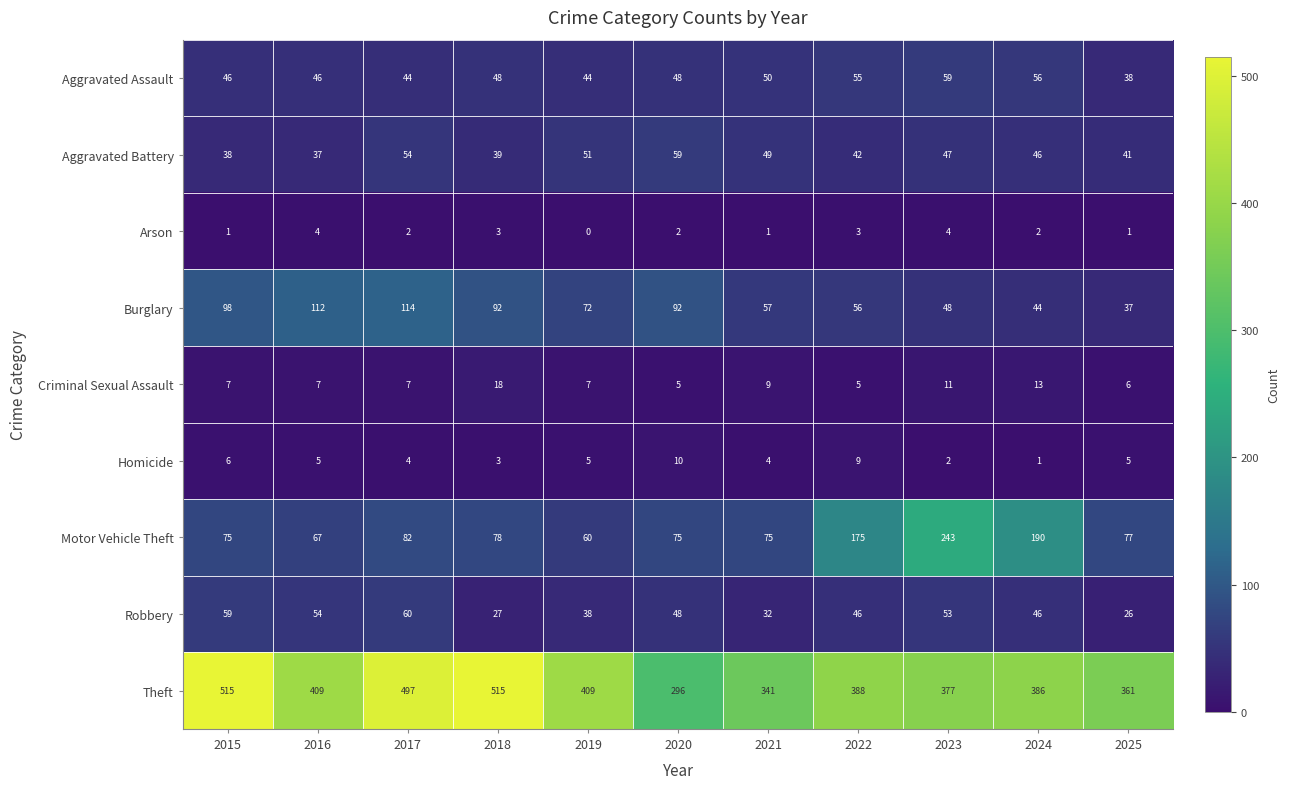

Which series has the largest total across all categories?

Theft